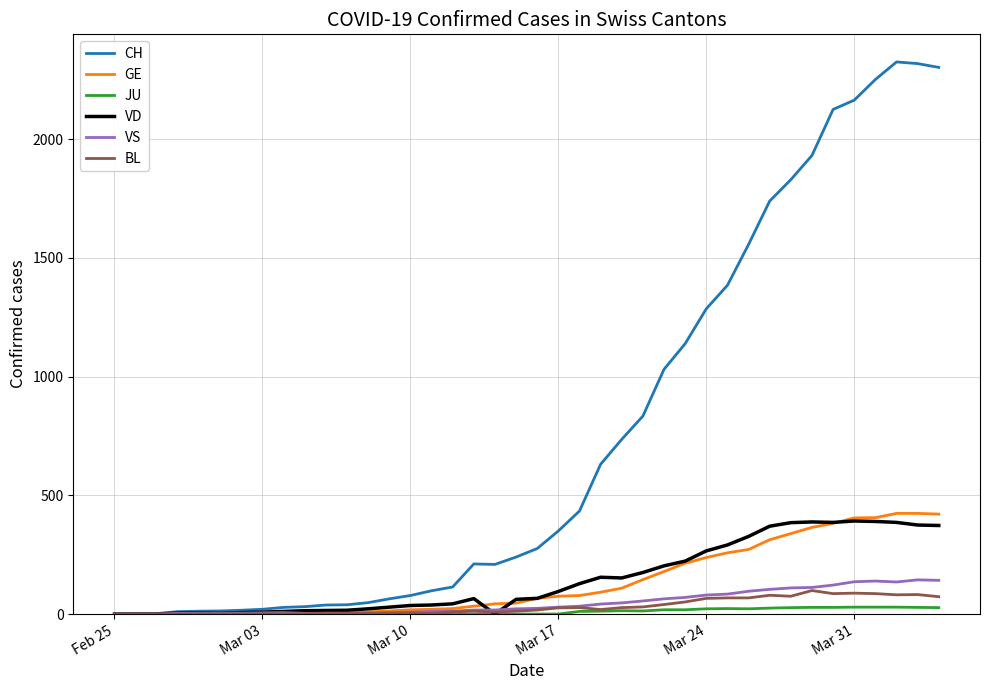

Which series has the largest total across all categories?

CH